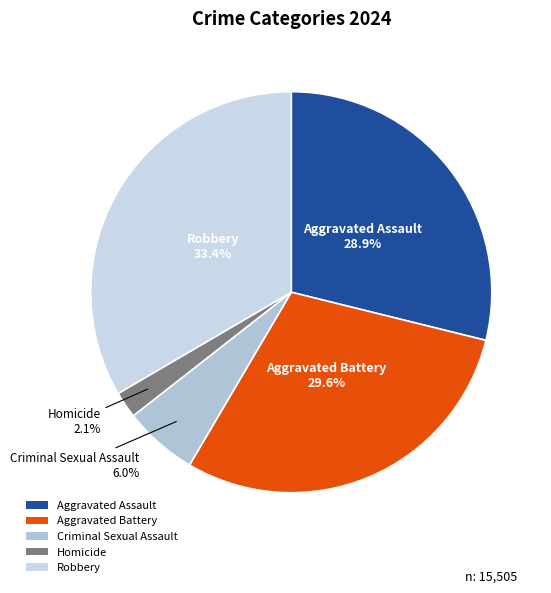

How many segments does this pie chart have?

5